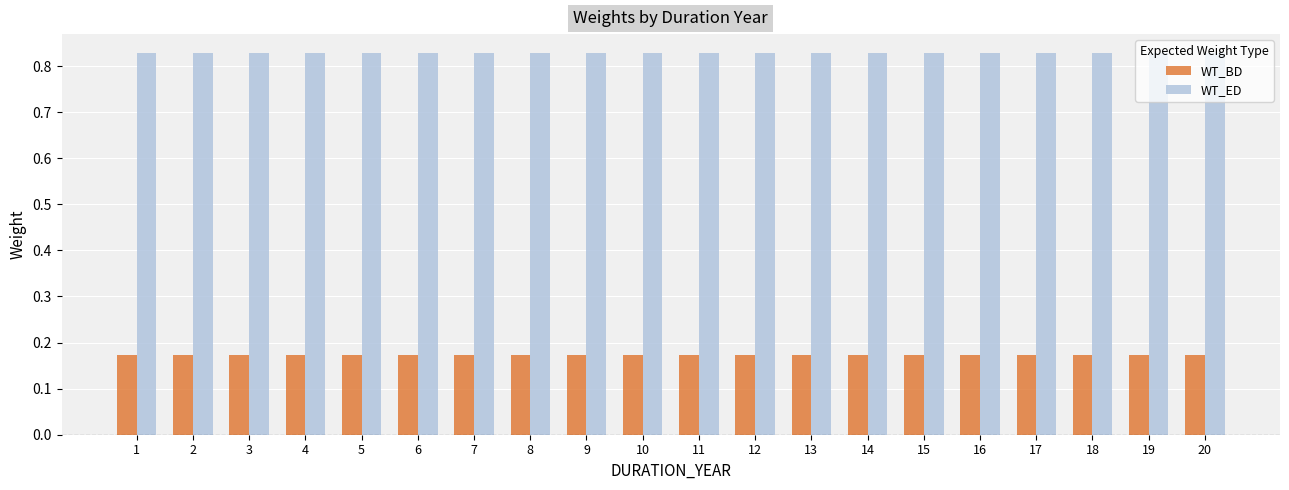

Rank the series by their maximum value, from highest to lowest.

WT_ED, WT_BD